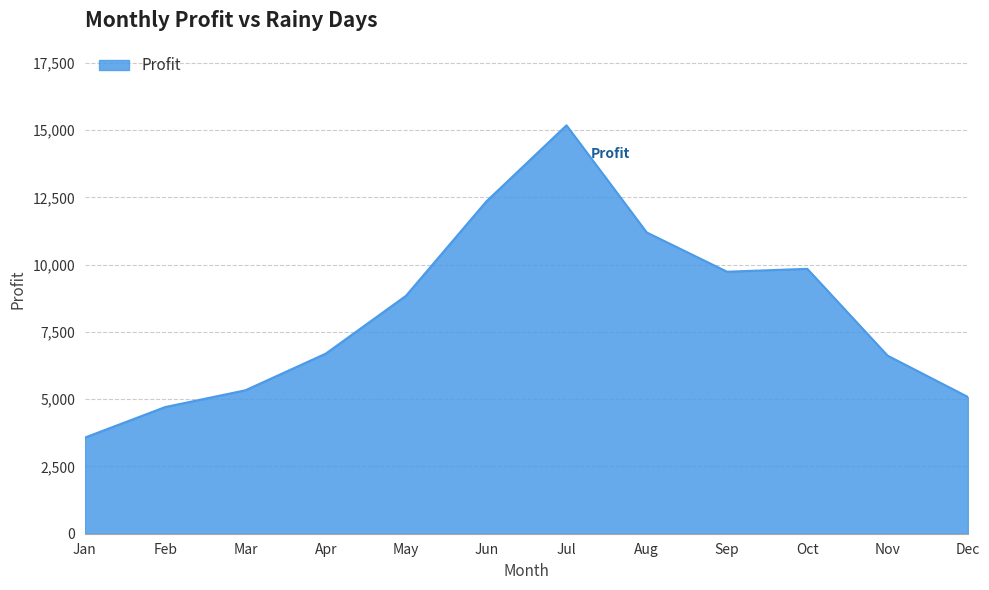

Is it true that the value at Jul is 15180?

True